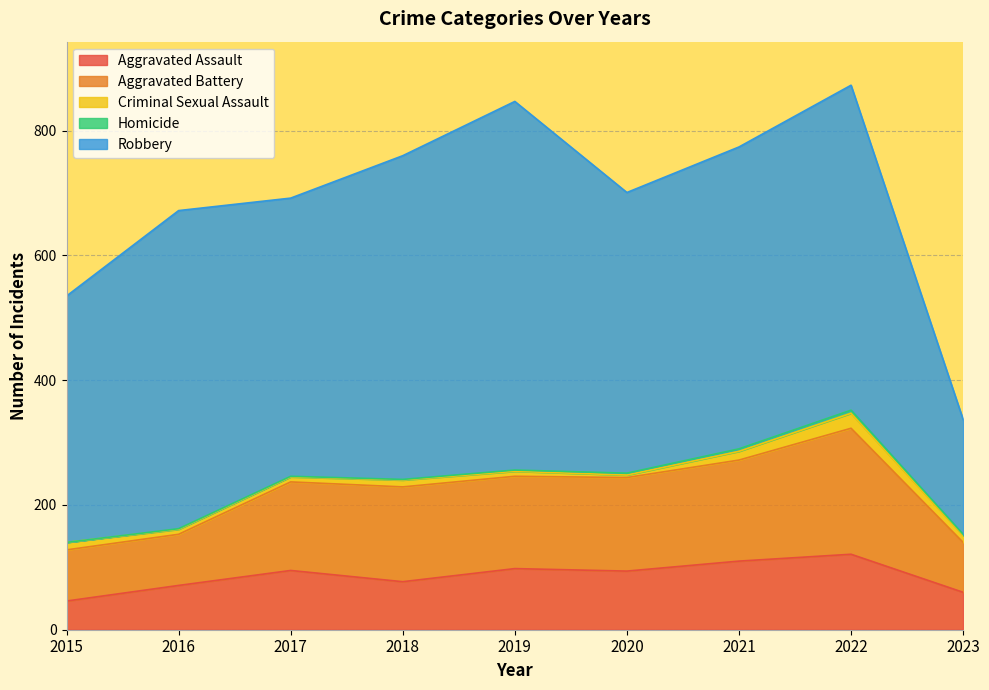

Does the chart display data point markers on the line(s)?

No